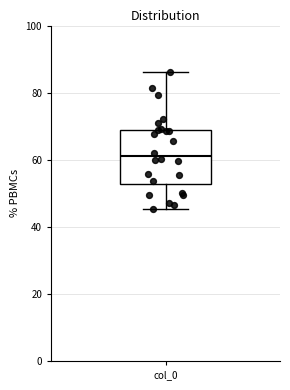

Read this box plot against the y-axis: the position of the median line, the range covered by the box, and the ends of both whiskers. The values are not printed on the chart, so give them approximately, as read against the axis.

median 62, box 52 to 68, whiskers 46 to 86